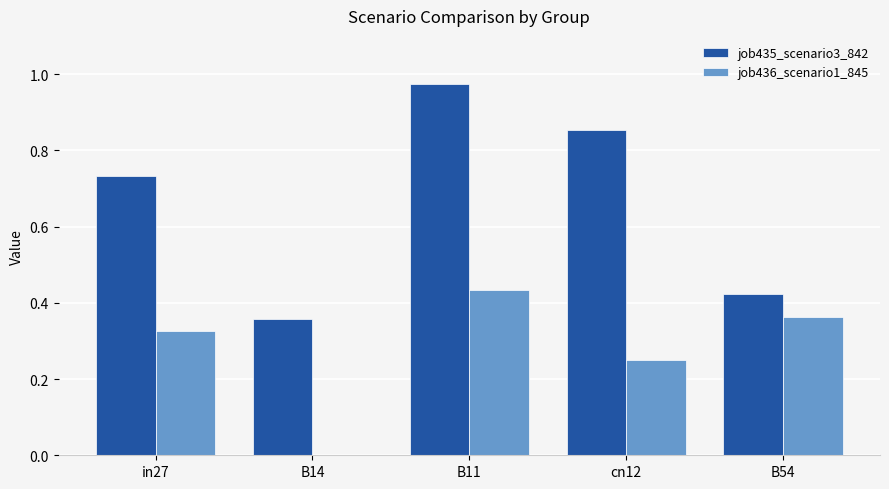

How many values in job436_scenario1_845 are above zero?

4